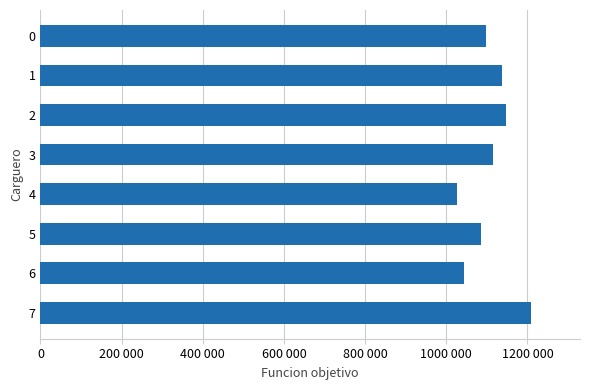

Rank the categories by value from lowest to highest.

4, 6, 5, 0, 3, 1, 2, 7